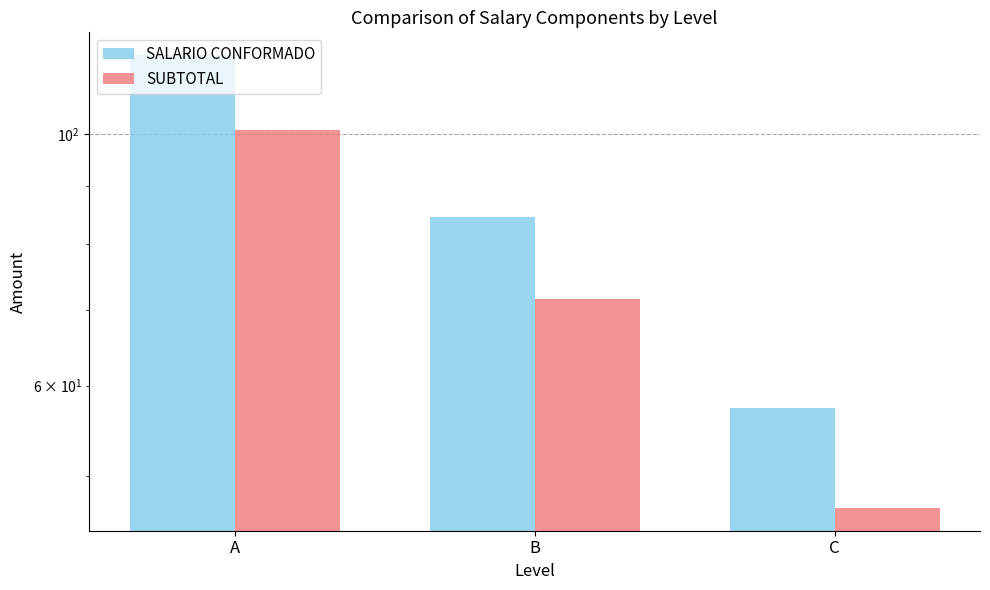

What is the sum of the SALARIO CONFORMADO values at B and A?

201.9